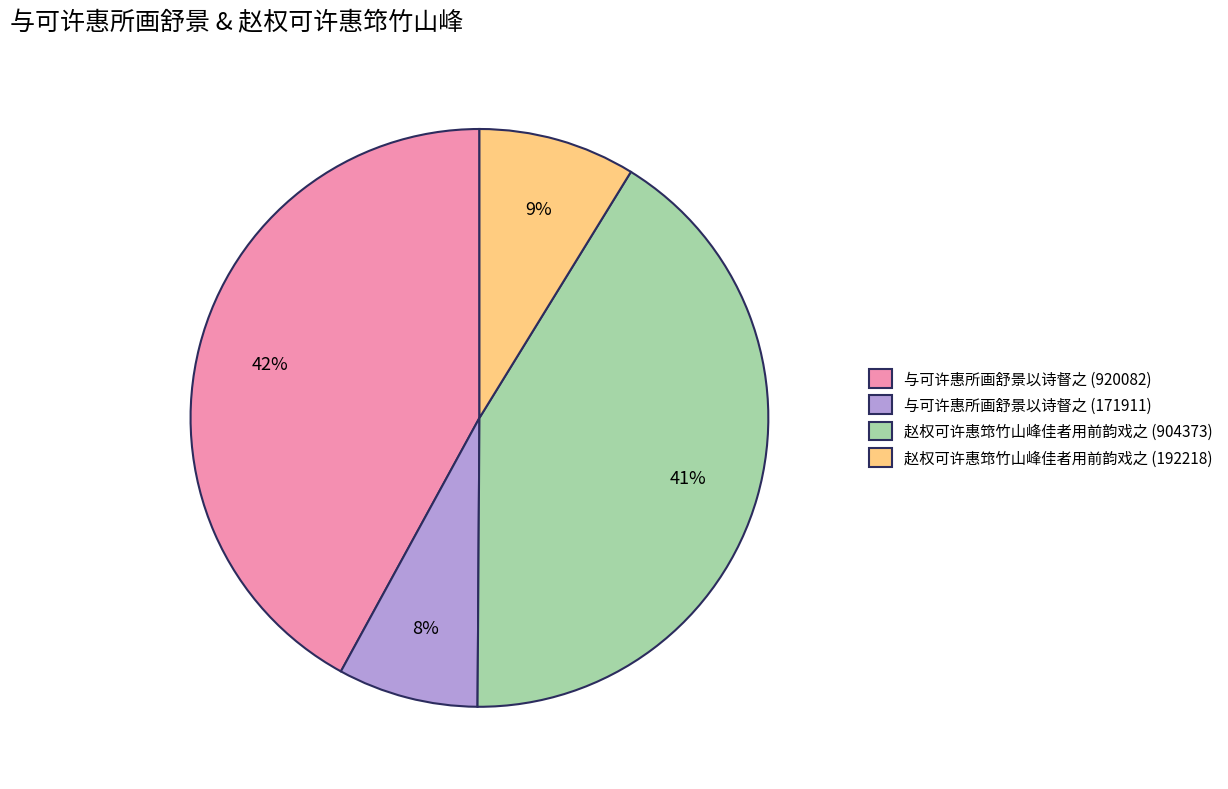

Between 与可许惠所画舒景以诗督之 (920082) and 与可许惠所画舒景以诗督之 (171911), which is larger?

与可许惠所画舒景以诗督之 (920082)